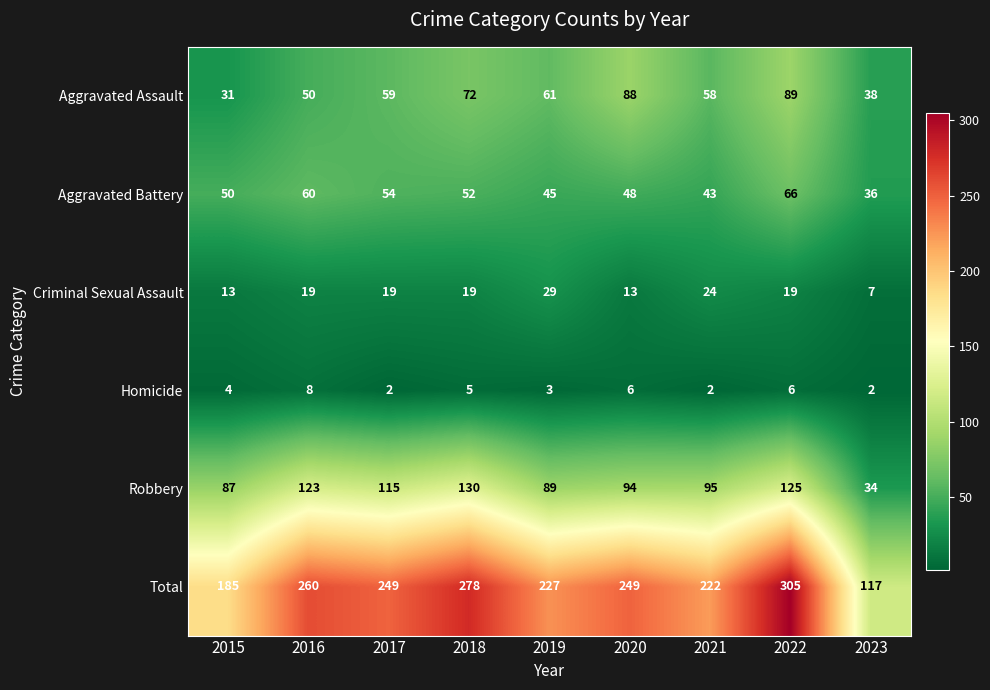

List the series in order of their peak value, highest first.

Total, Robbery, Aggravated Assault, Aggravated Battery, Criminal Sexual Assault, Homicide